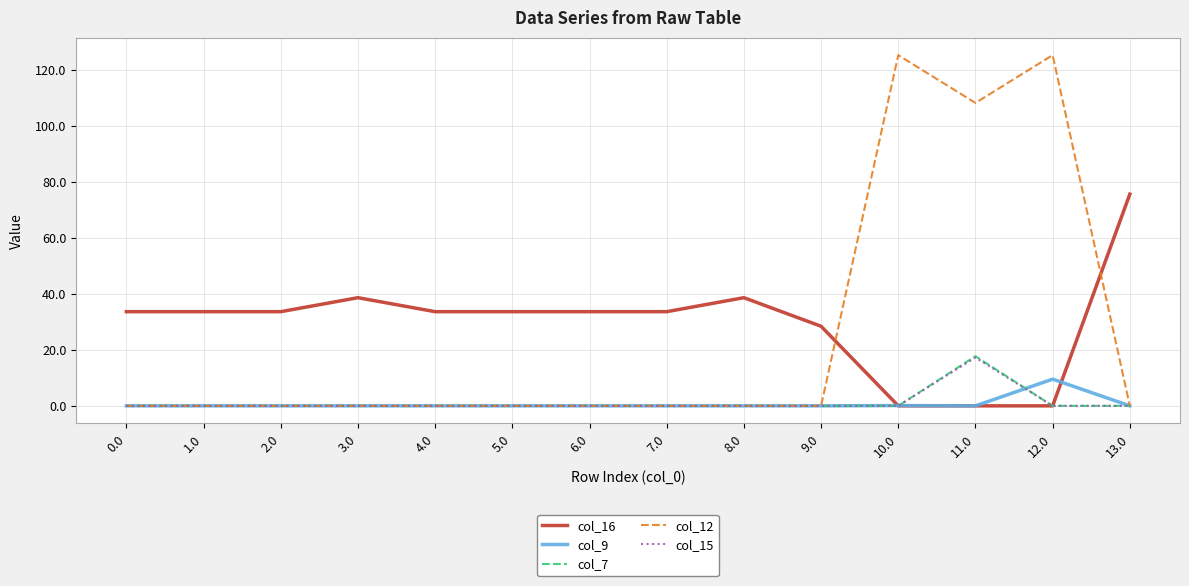

The col_7 series shows 0.0 at 10.0. True or false?

True